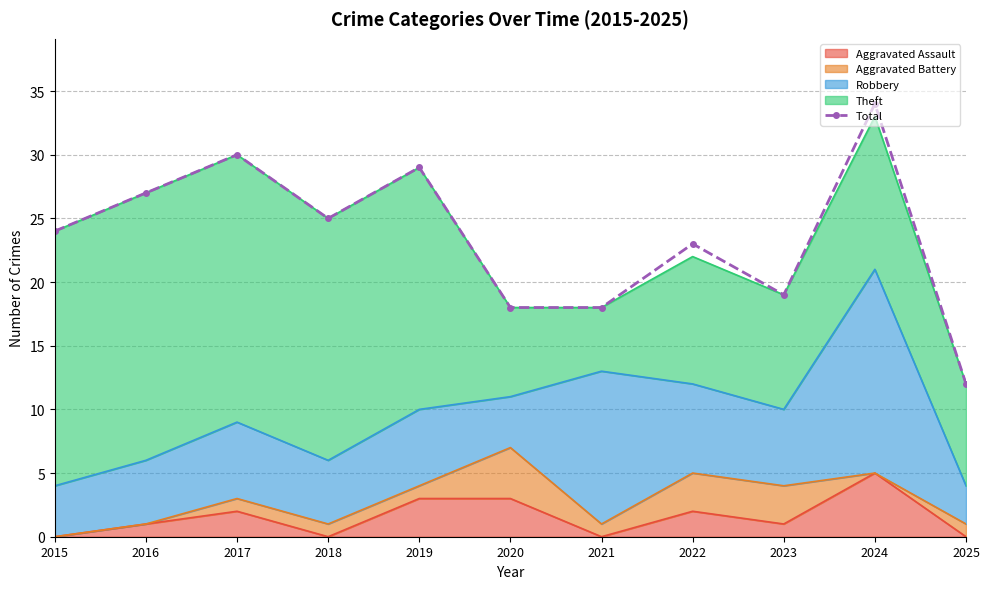

Which has a higher value, 2021 or 2025?

2021